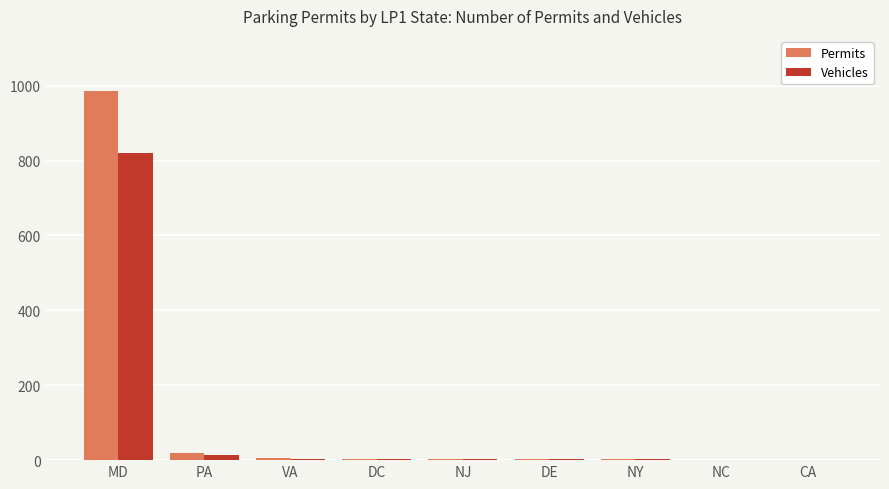

What is the highest value of the Permits series?

985